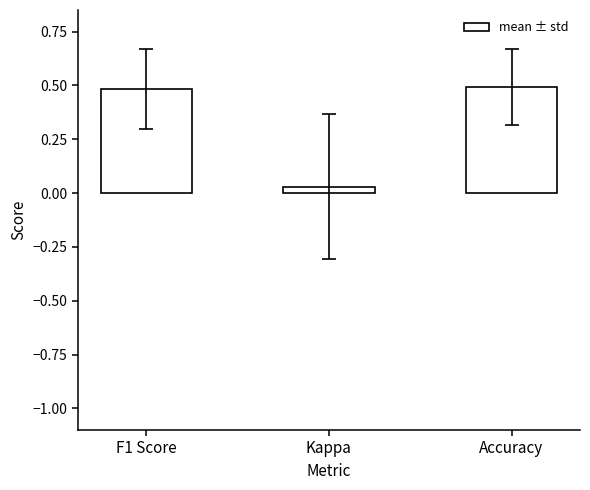

Which label corresponds to the smallest value in the chart?

Kappa